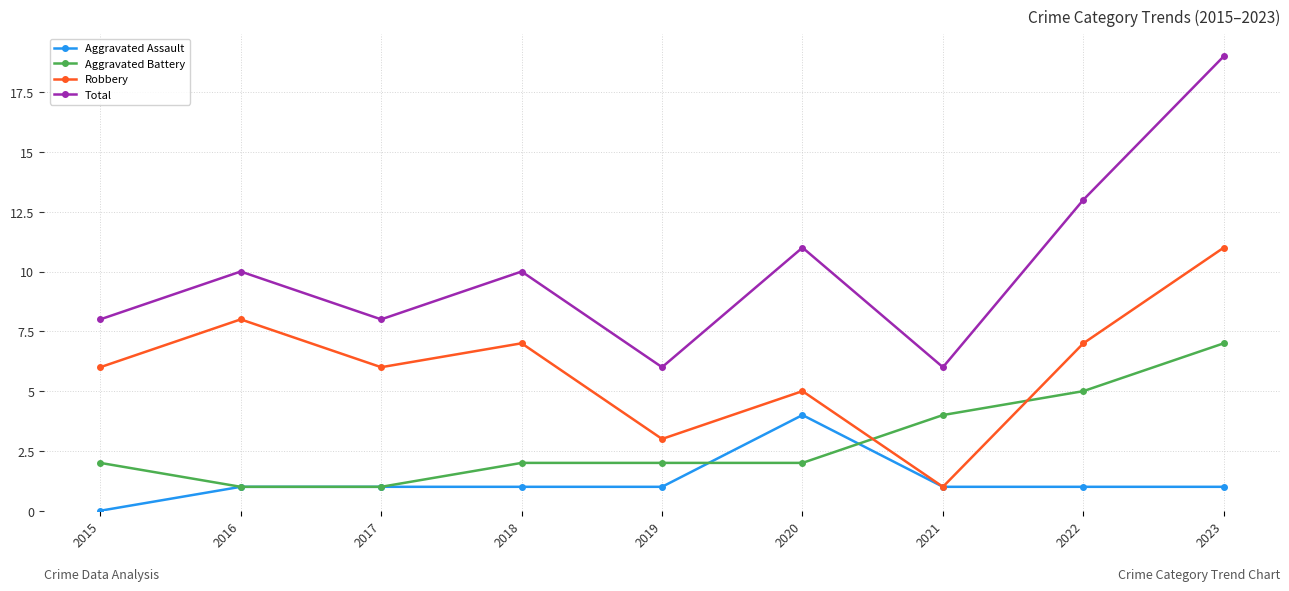

What is the approximate value of Total at 2022, to the nearest 5?

15